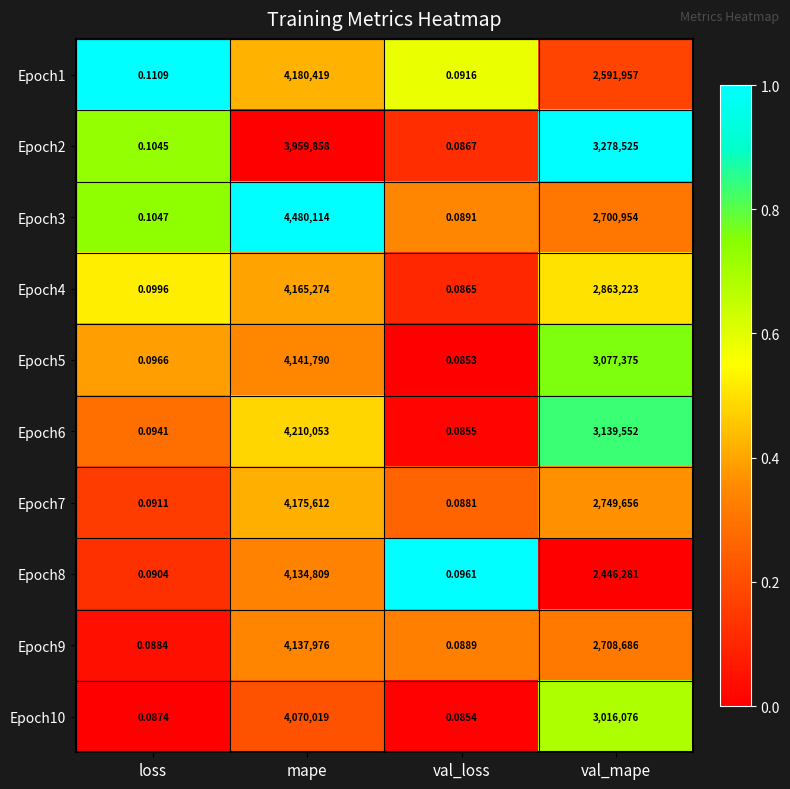

Count the number of categories in the chart.

4